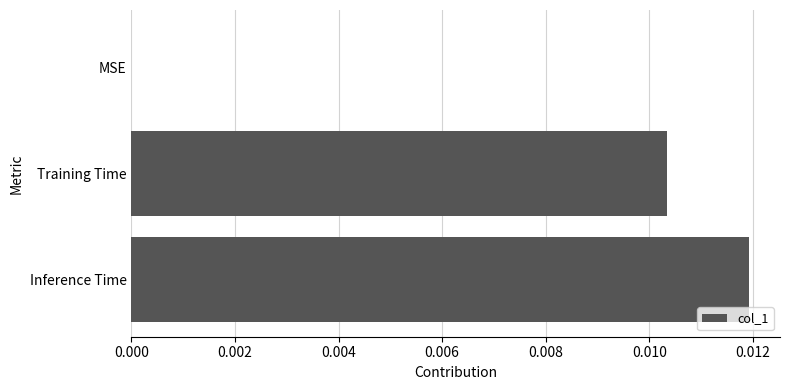

Is it true that the value at Inference Time is 0.0?

True